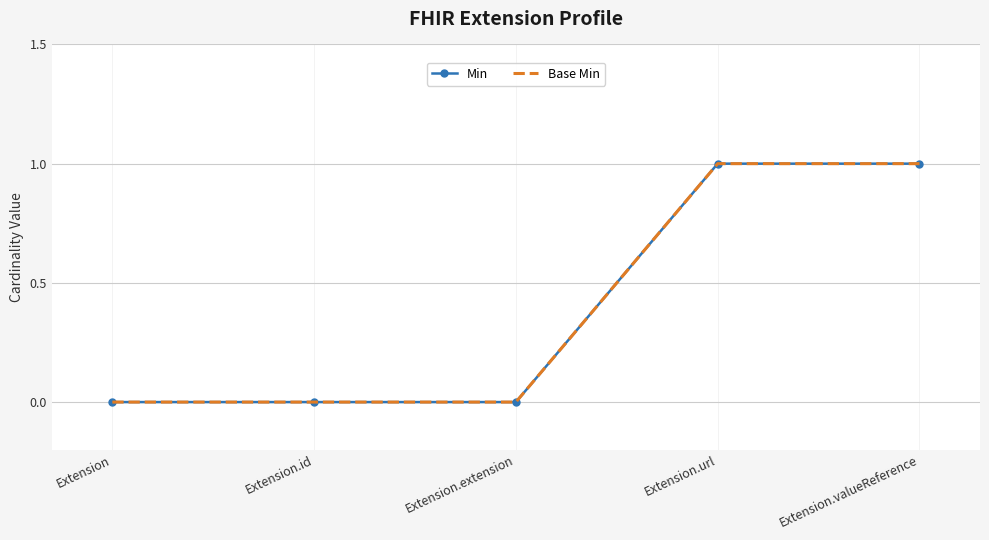

How many lines are shown in the chart?

2